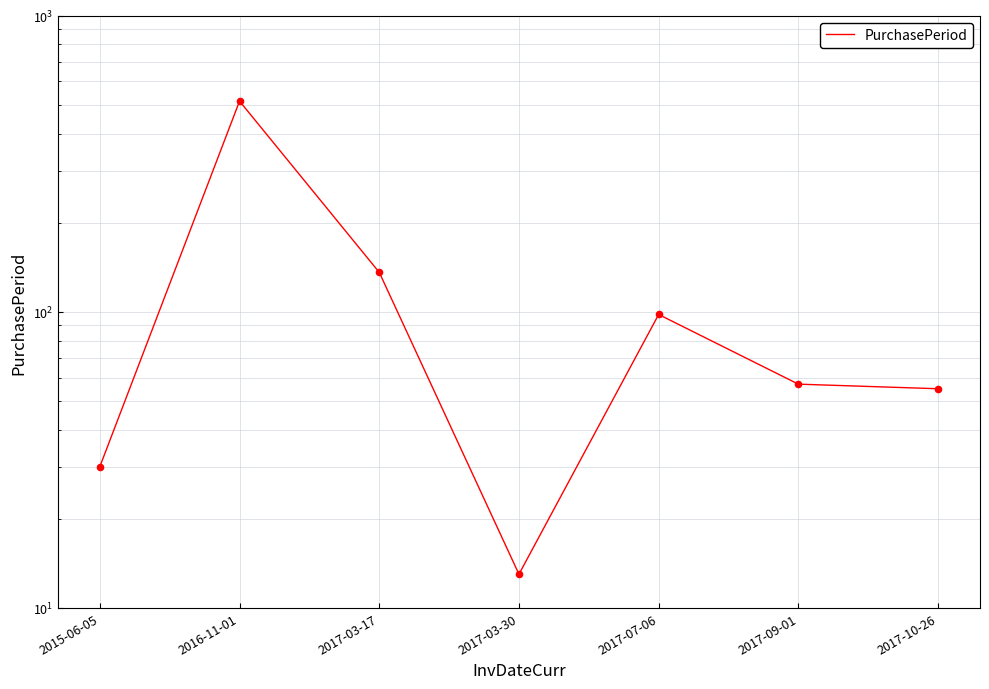

What is the change in value from 2017-03-30 to 2017-07-06?

+85